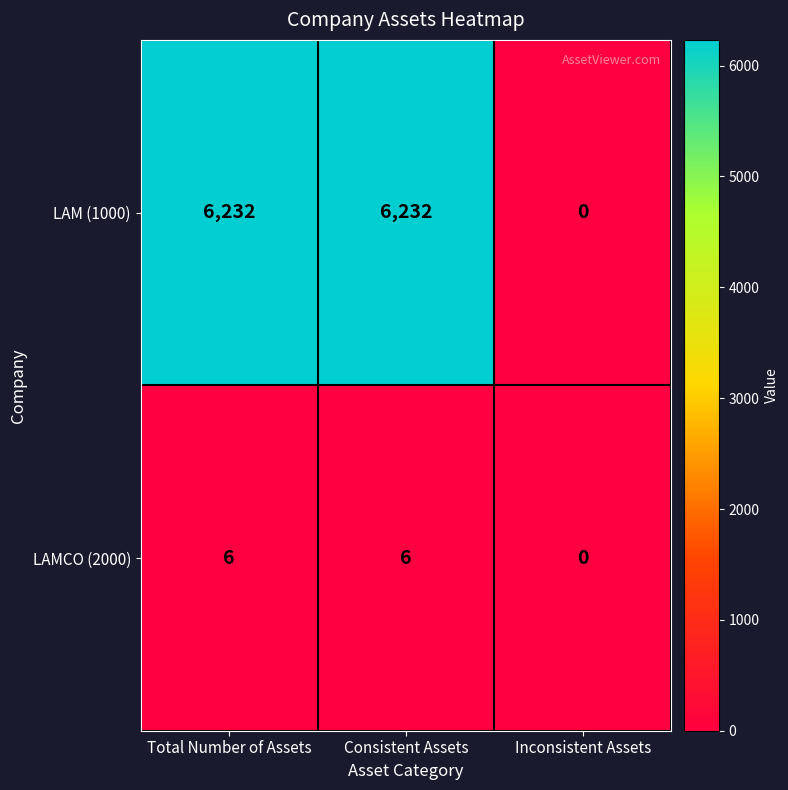

Rank the series at Consistent Assets from highest to lowest value.

LAM (1000), LAMCO (2000)